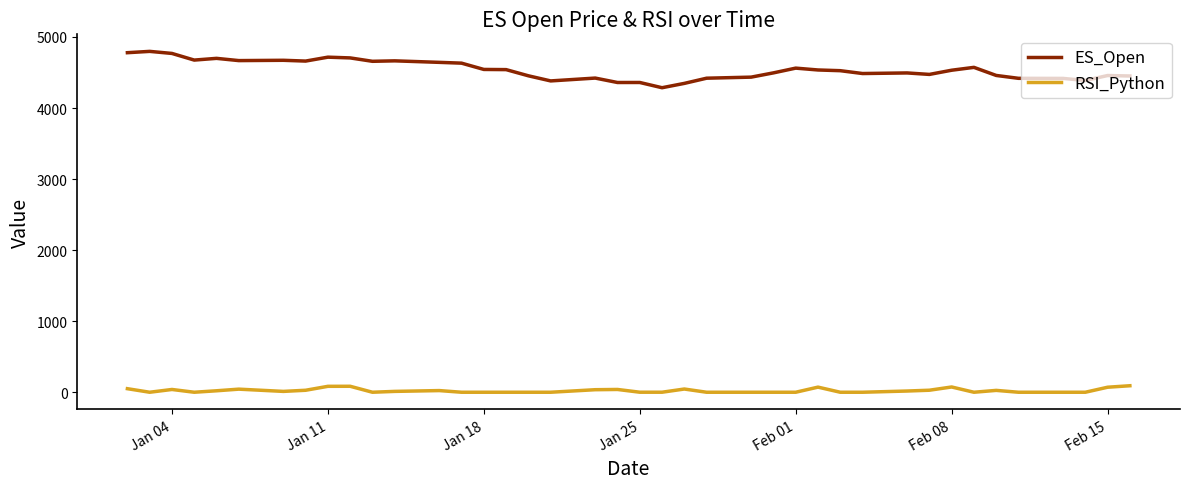

Rank the series by their maximum value, from highest to lowest.

ES_Open, RSI_Python